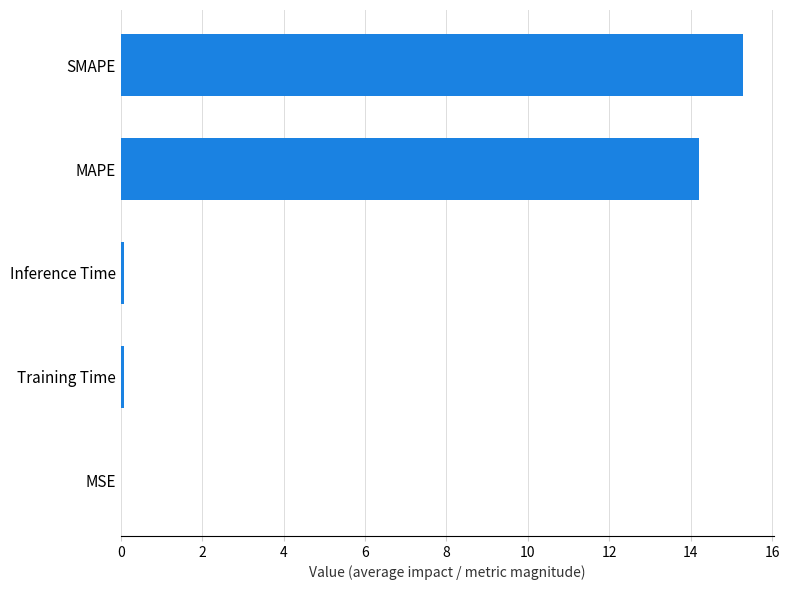

The chart shows a value of 22.4 at MAPE. True or false?

False